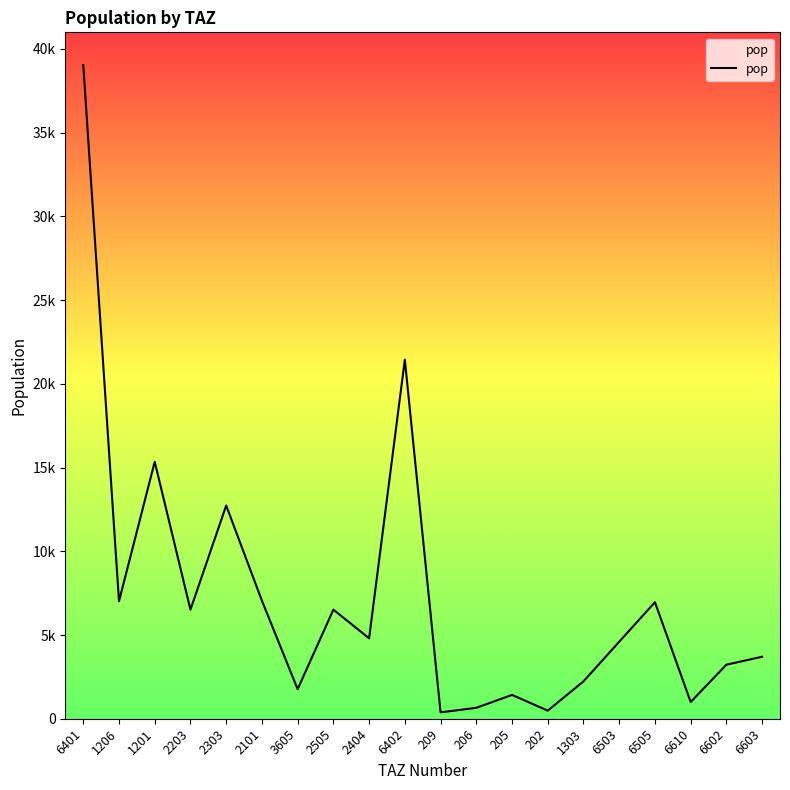

Does the chart have visible grid lines?

No